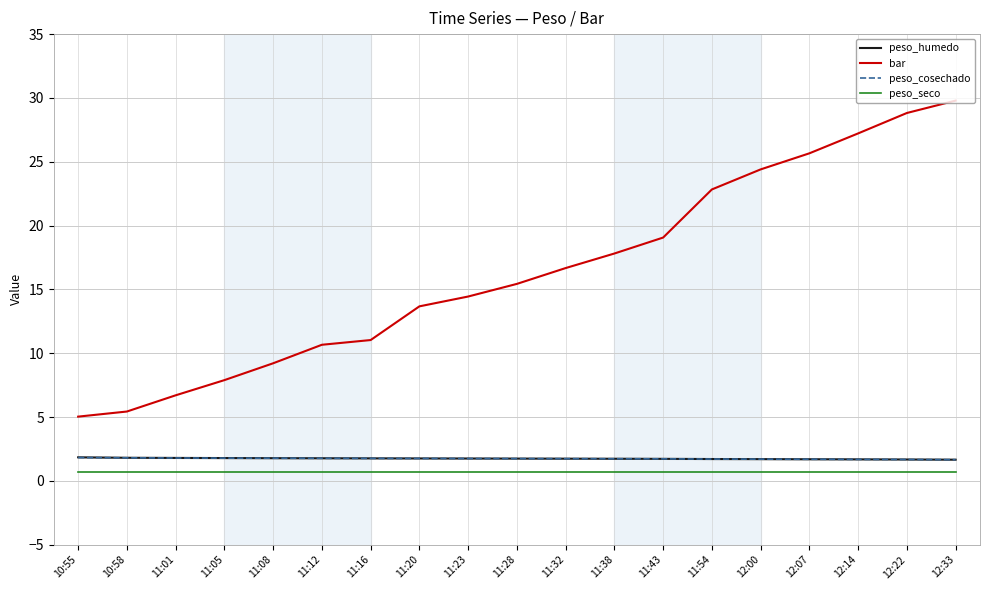

What is the value of the bar point at the 1st from the left?

5.0